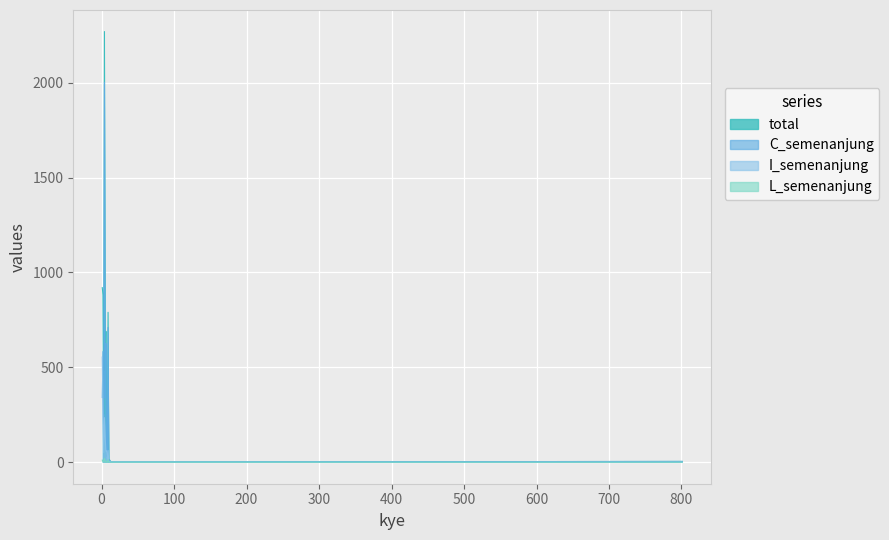

Which series ends up on top after the final intersection of I_semenanjung and C_semenanjung?

C_semenanjung